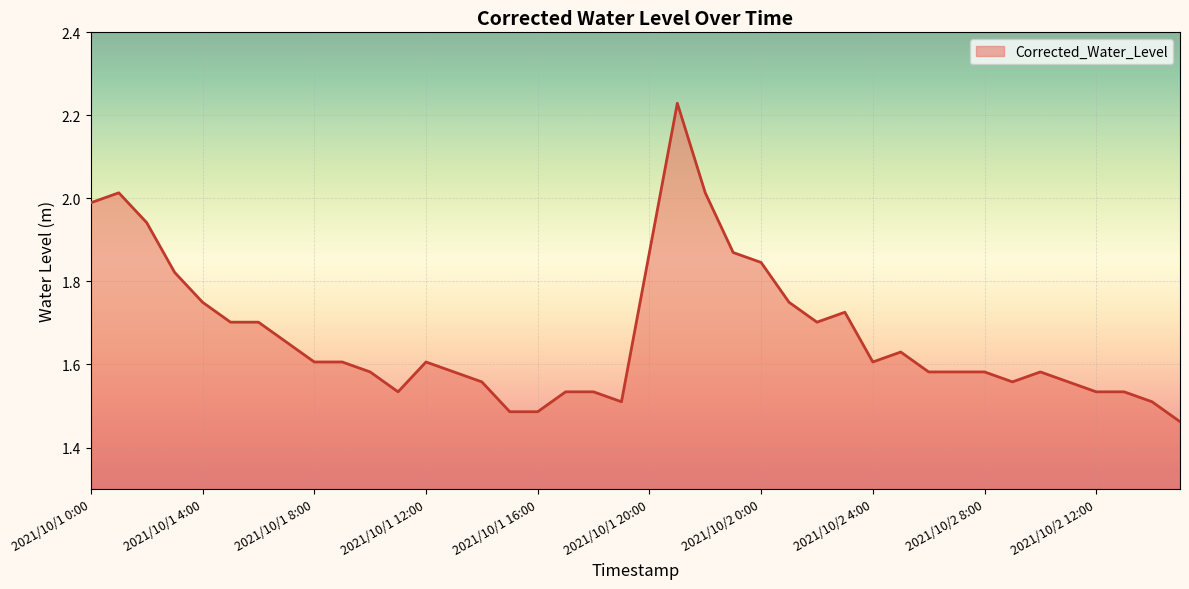

Does the chart display data point markers on the line(s)?

No